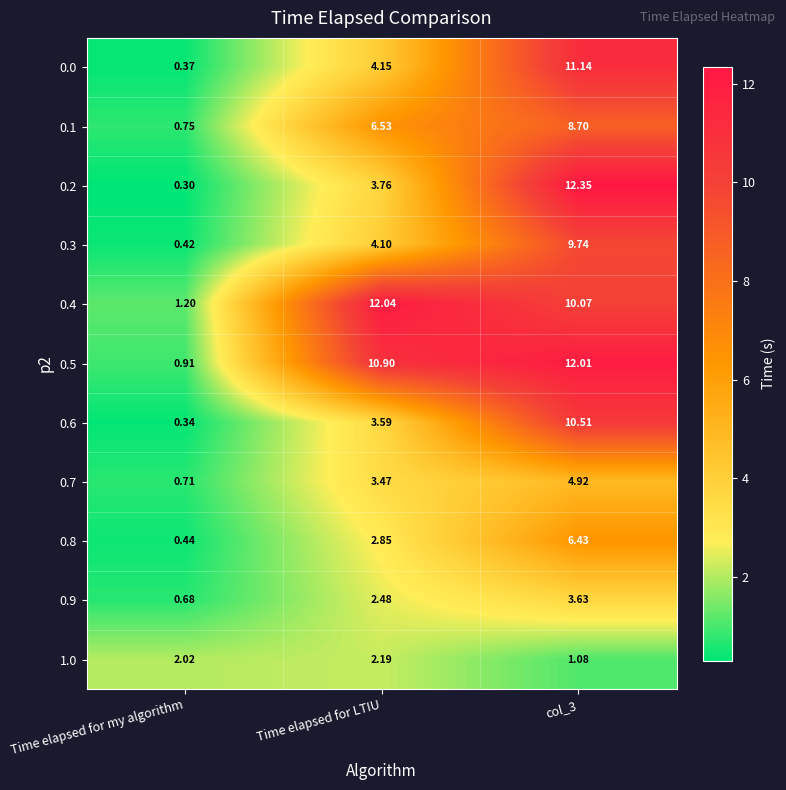

At which category does the chart reach its minimum across all series?

Time elapsed for my algorithm